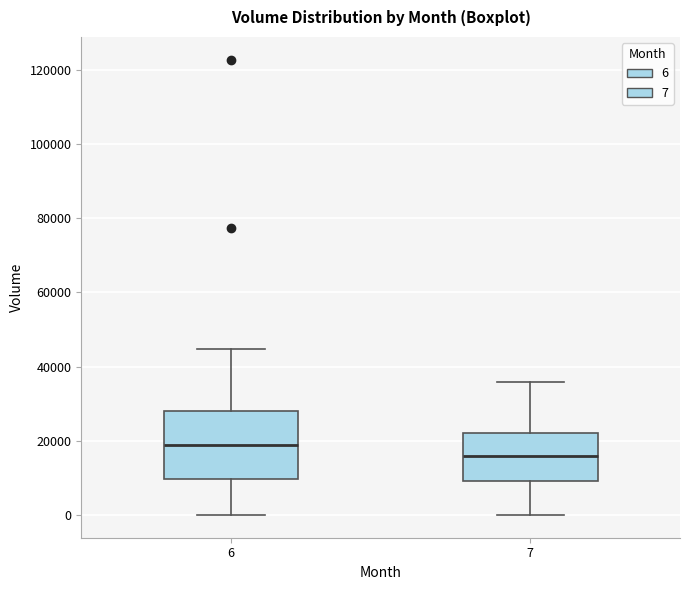

Reading left to right, transcribe this box plot: for each box, give where its median line is, the range the box spans, and where its two whiskers end, as read against the y-axis. The values are not printed on the chart, so give them approximately, as read against the axis.

6: median 18000, box 10000 to 28000, whiskers 0 to 44000
7: median 16000, box 10000 to 22000, whiskers 0 to 36000